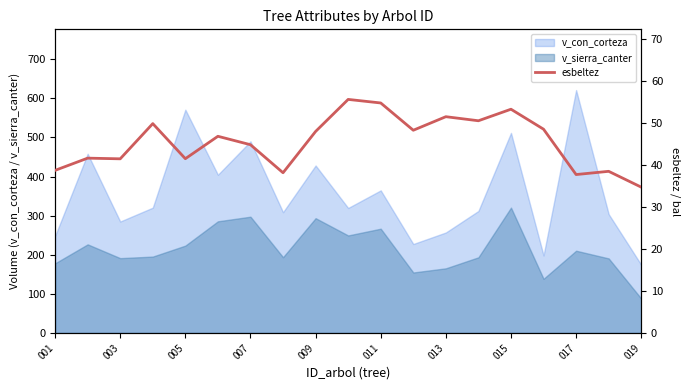

True or false: v_sierra_canter and v_con_corteza intersect in this chart.

False